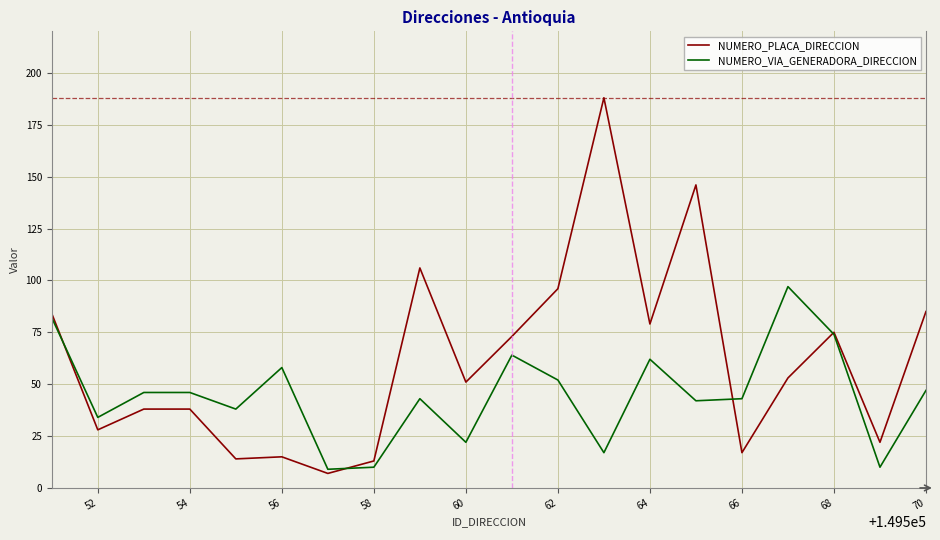

Rank the series by their average value, from lowest to highest.

NUMERO_VIA_GENERADORA_DIRECCION, NUMERO_PLACA_DIRECCION